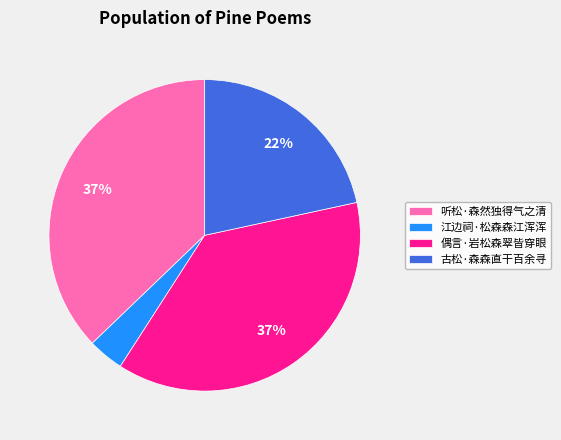

What percentage is the 古松·森森直干百余寻 slice, to the nearest percent?

22%